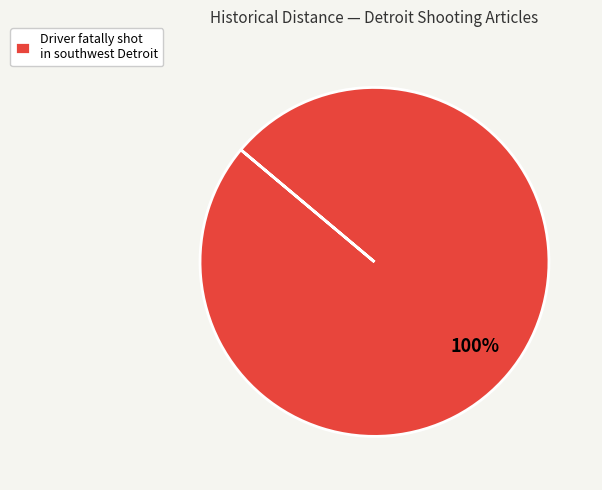

True or false: Driver fatally shot in southwest Detroit accounts for 100% of the total.

True